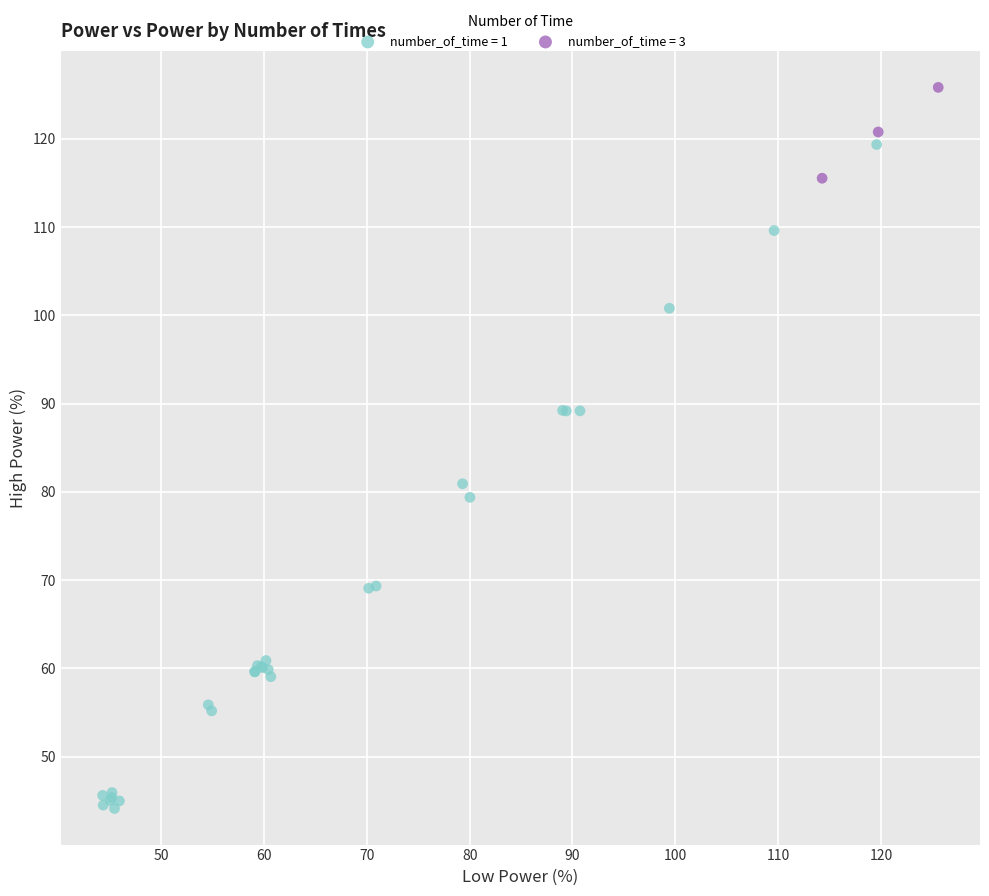

Which series reaches the minimum Y coordinate?

number_of_time = 1